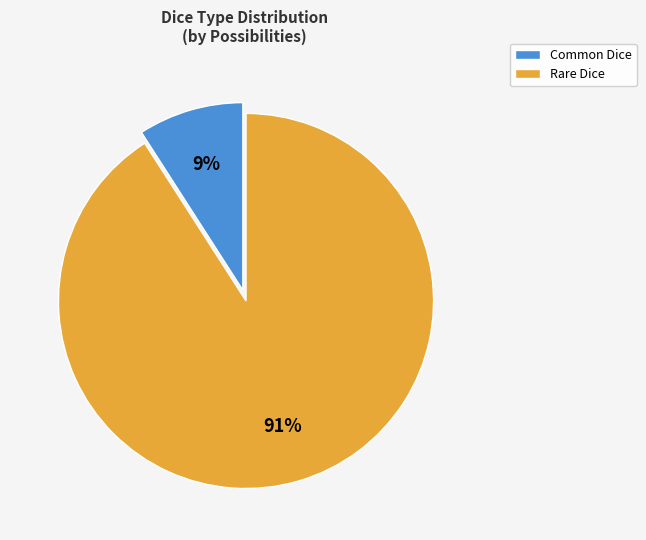

True or false: Rare Dice accounts for 91% of the total.

True